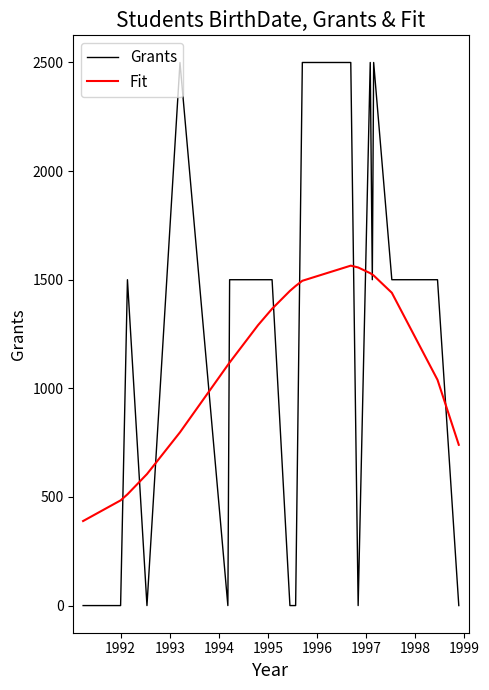

Which series has the widest spread of values?

Grants